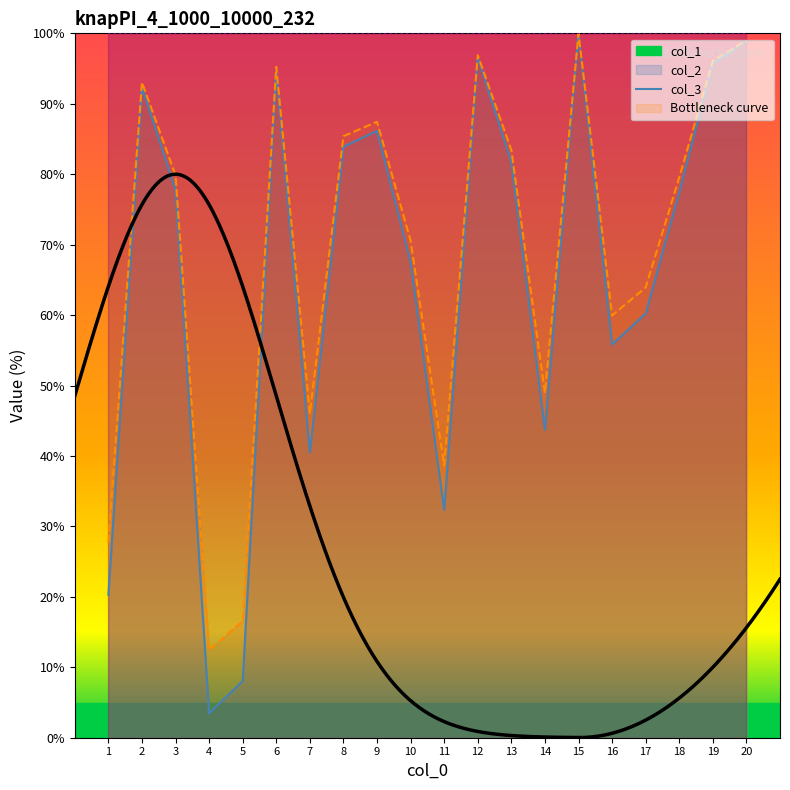

At how many categories does at least one series exceed 91?

6